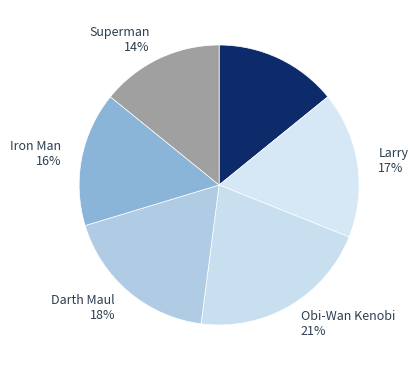

Which has a higher value, Larry or Iron Man?

Larry